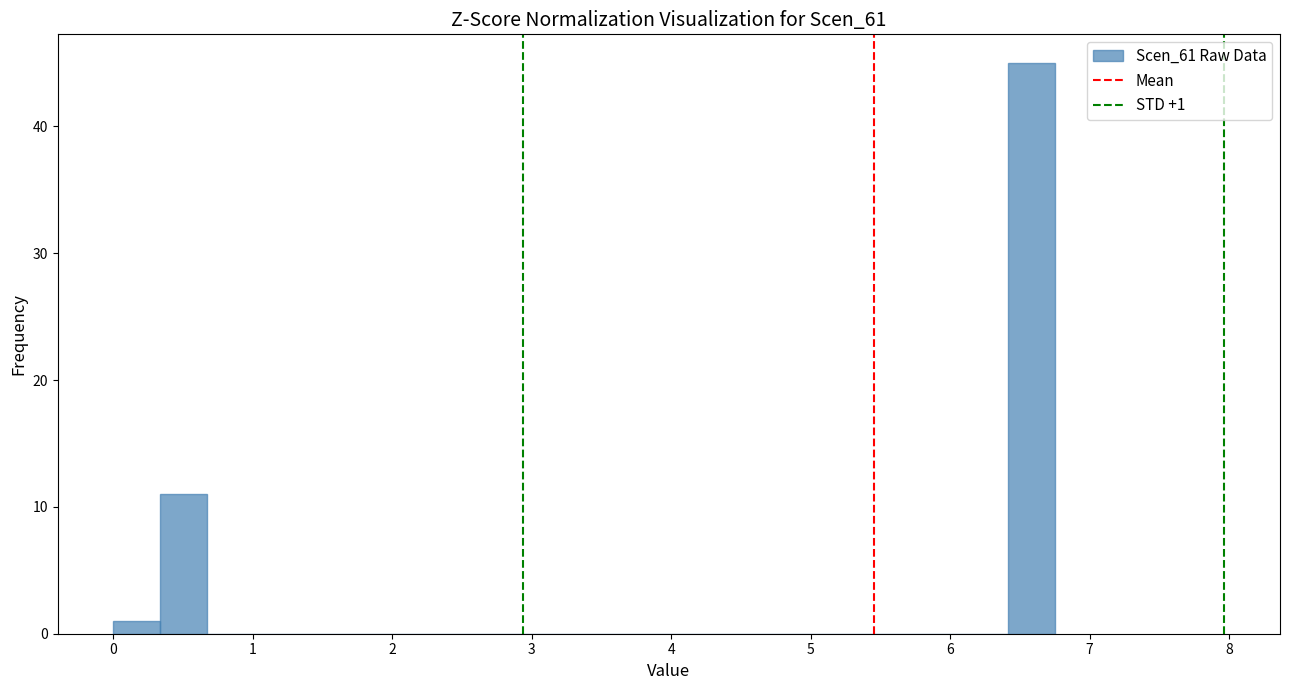

Read against the x-axis, roughly where is the centre of the tallest bar?

6.6